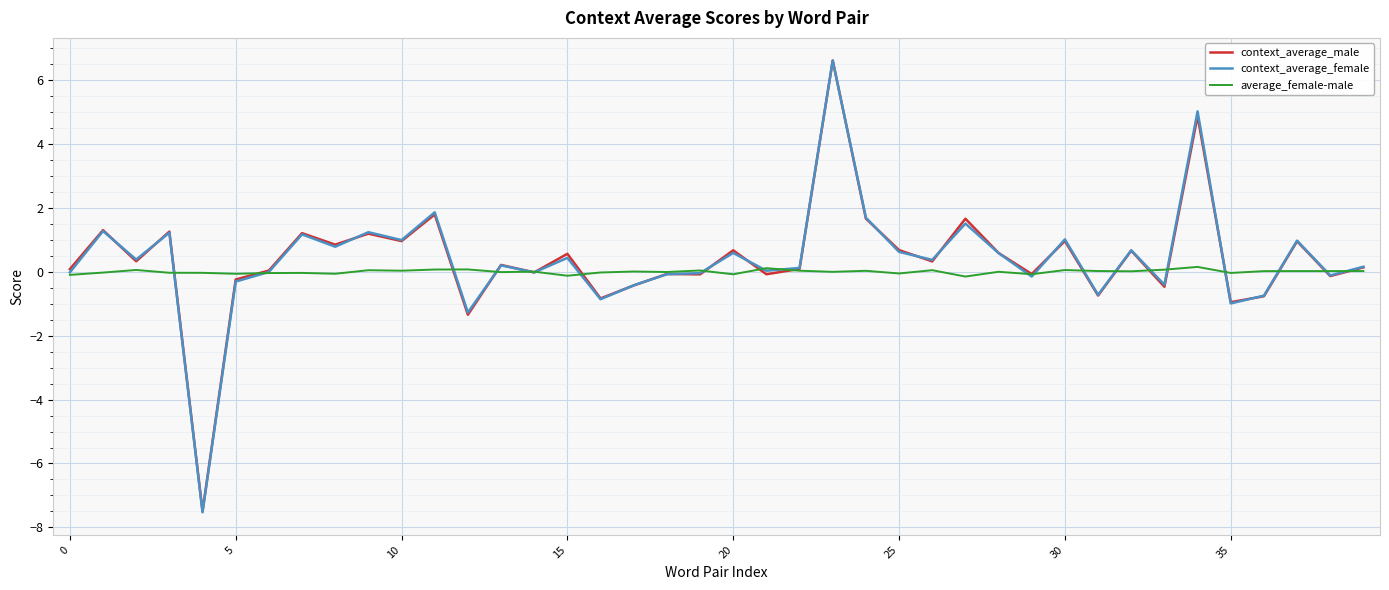

What is the minimum value shown in the chart?

-7.5